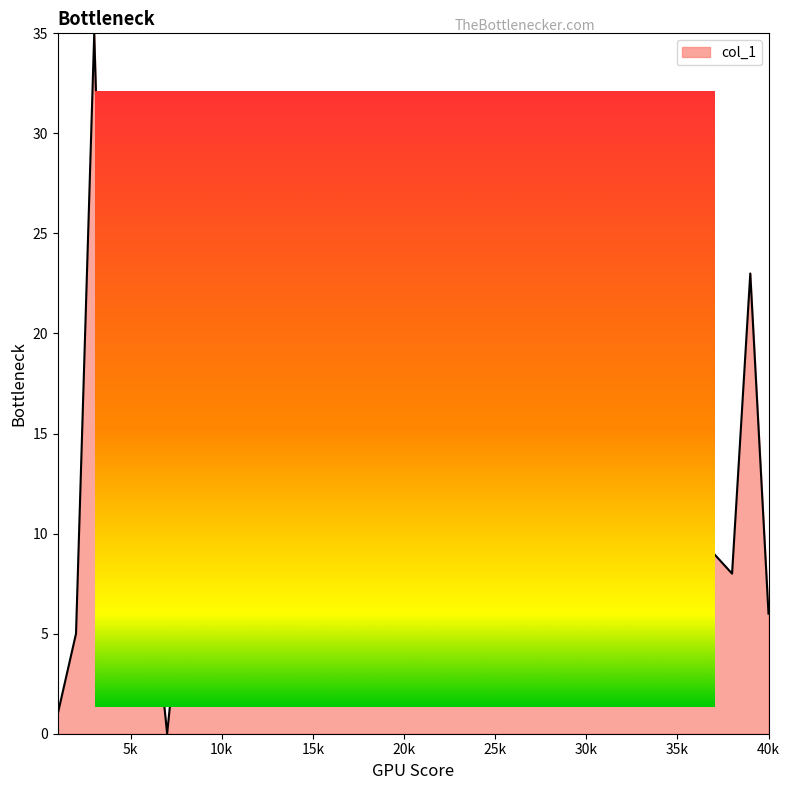

What is the maximum value shown in the chart?

35